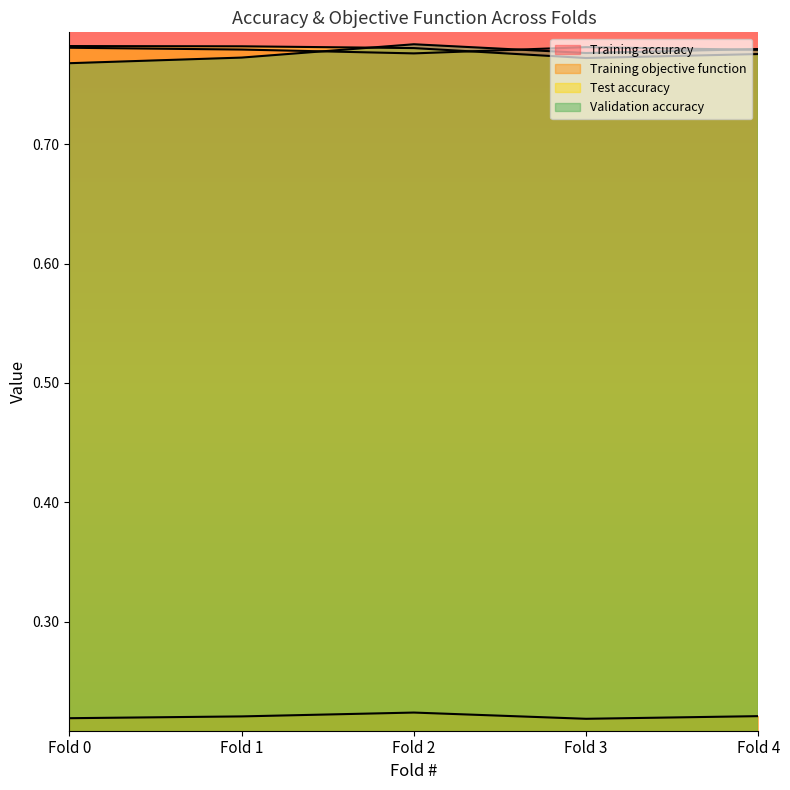

Reading left to right, what are all the values shown in this chart?

Training accuracy: 0.8	0.8	0.8	0.8	0.8
Training objective function: 0.2	0.2	0.2	0.2	0.2
Test accuracy: 0.8	0.8	0.8	0.8	0.8
Validation accuracy: 0.8	0.8	0.8	0.8	0.8